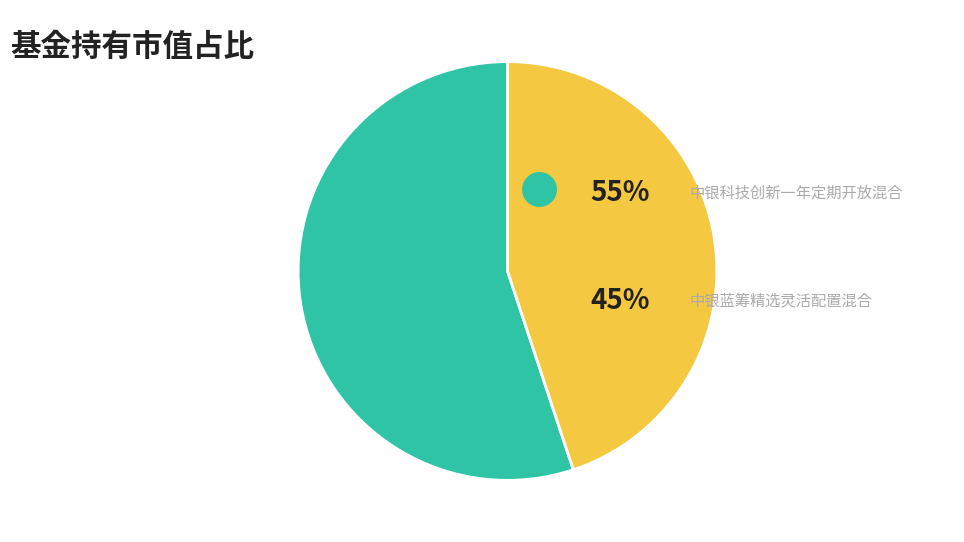

How many segments does this pie chart have?

2